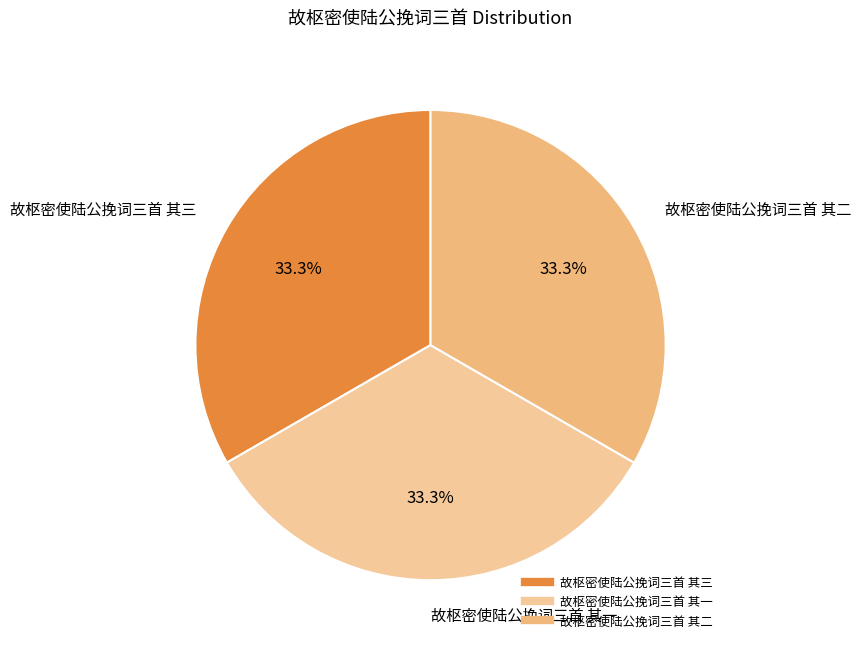

What percentage is NOT represented by 故枢密使陆公挽词三首 其三?

66.7%